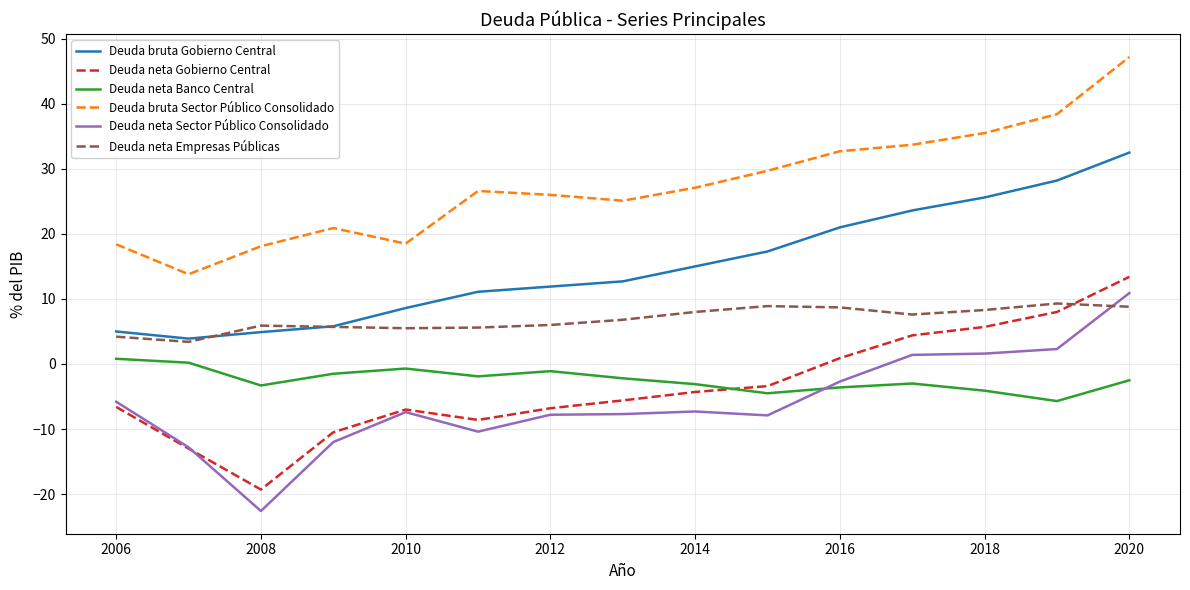

Which series has the largest total across all categories?

Deuda bruta Sector Público Consolidado